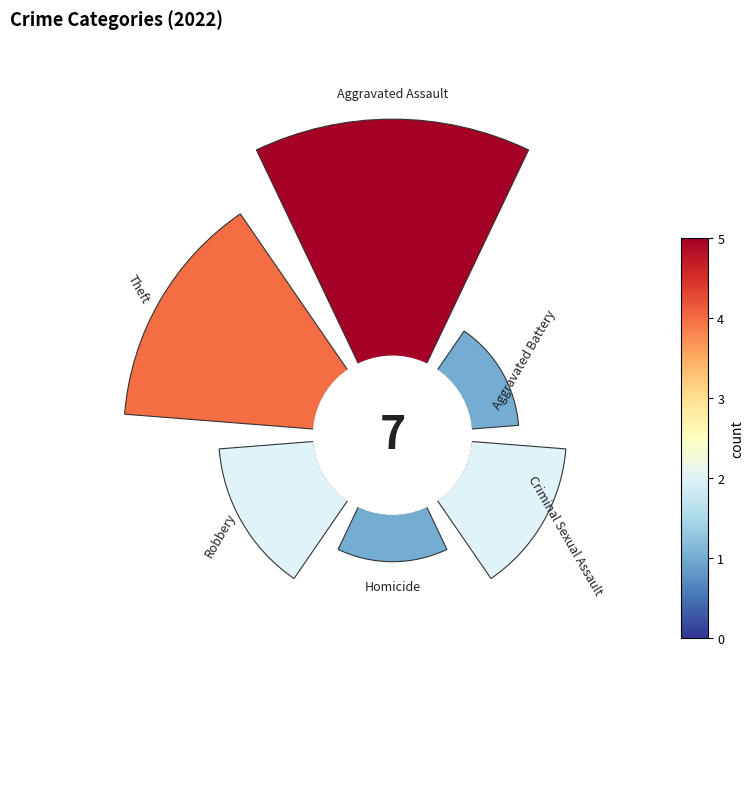

True or false: 45° accounts for 1% of the total.

False